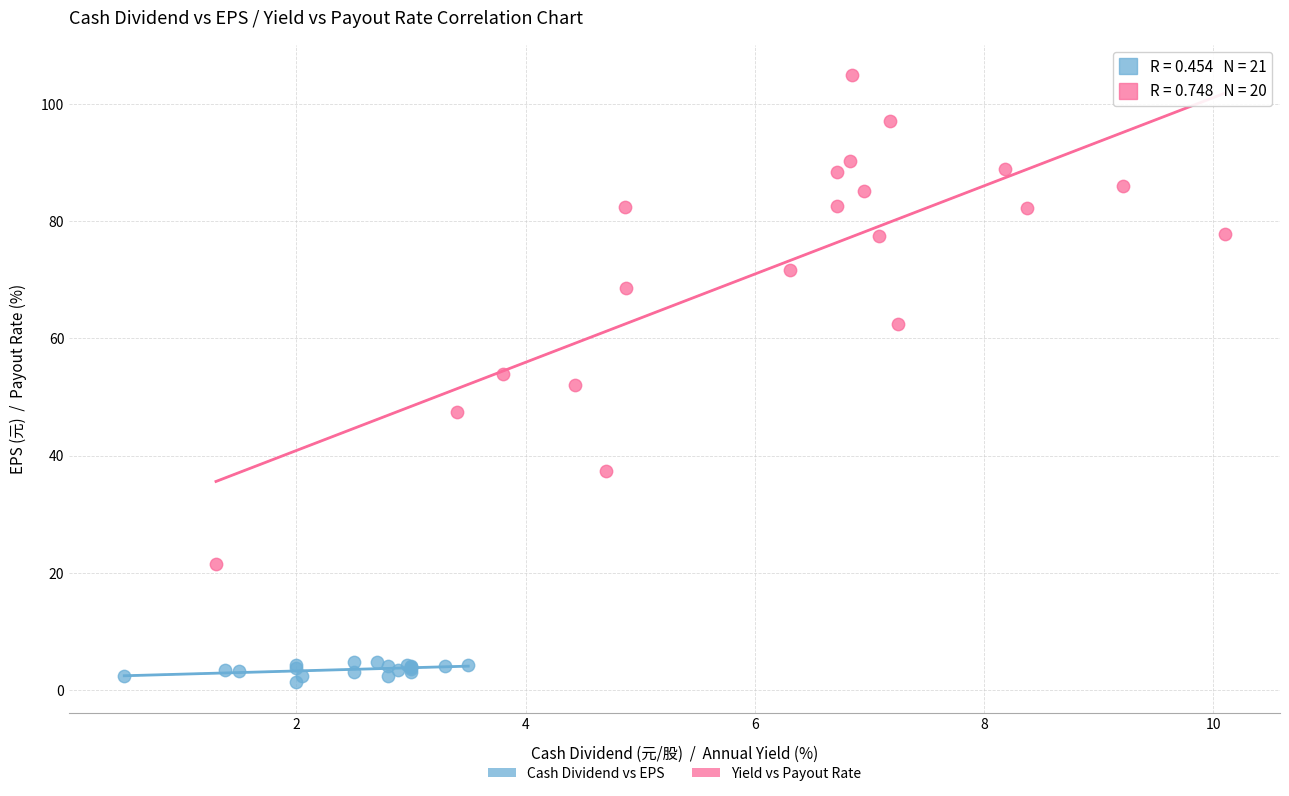

Which series has the largest Y range (max minus min)?

Yield vs Payout Rate